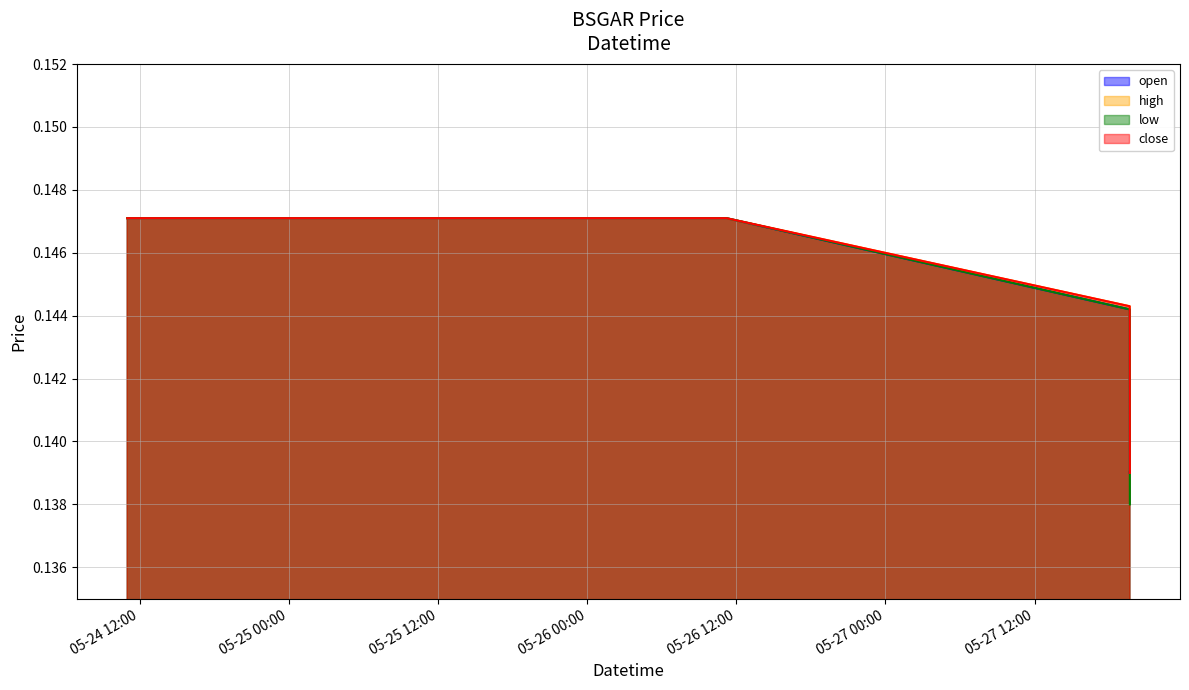

The high series shows 0.1 at 2022-05-26 11:13:00. True or false?

True